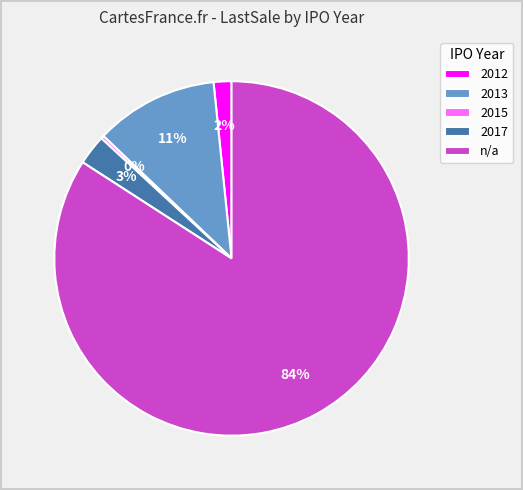

Which category has the biggest portion of the pie?

n/a